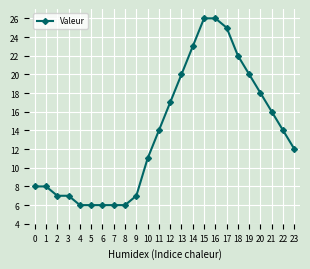

Reading left to right, transcribe all the data shown in this chart.

8	8	7	7	6	6	6	6	6	7	11	14	17	20	23	26	26	25	22	20	18	16	14	12